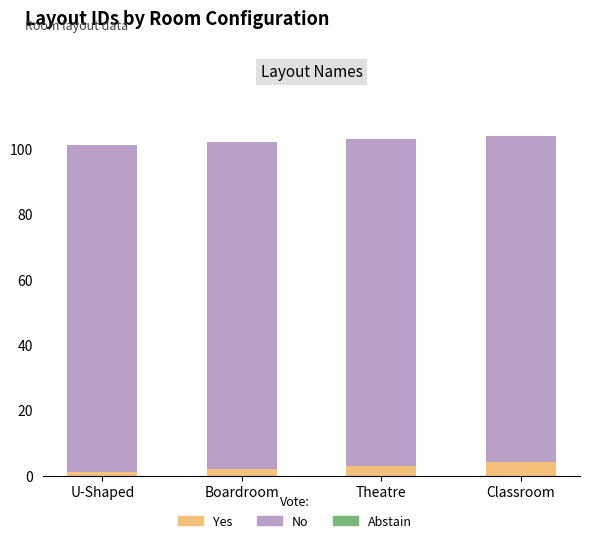

At which label is Yes closest to 2?

Boardroom